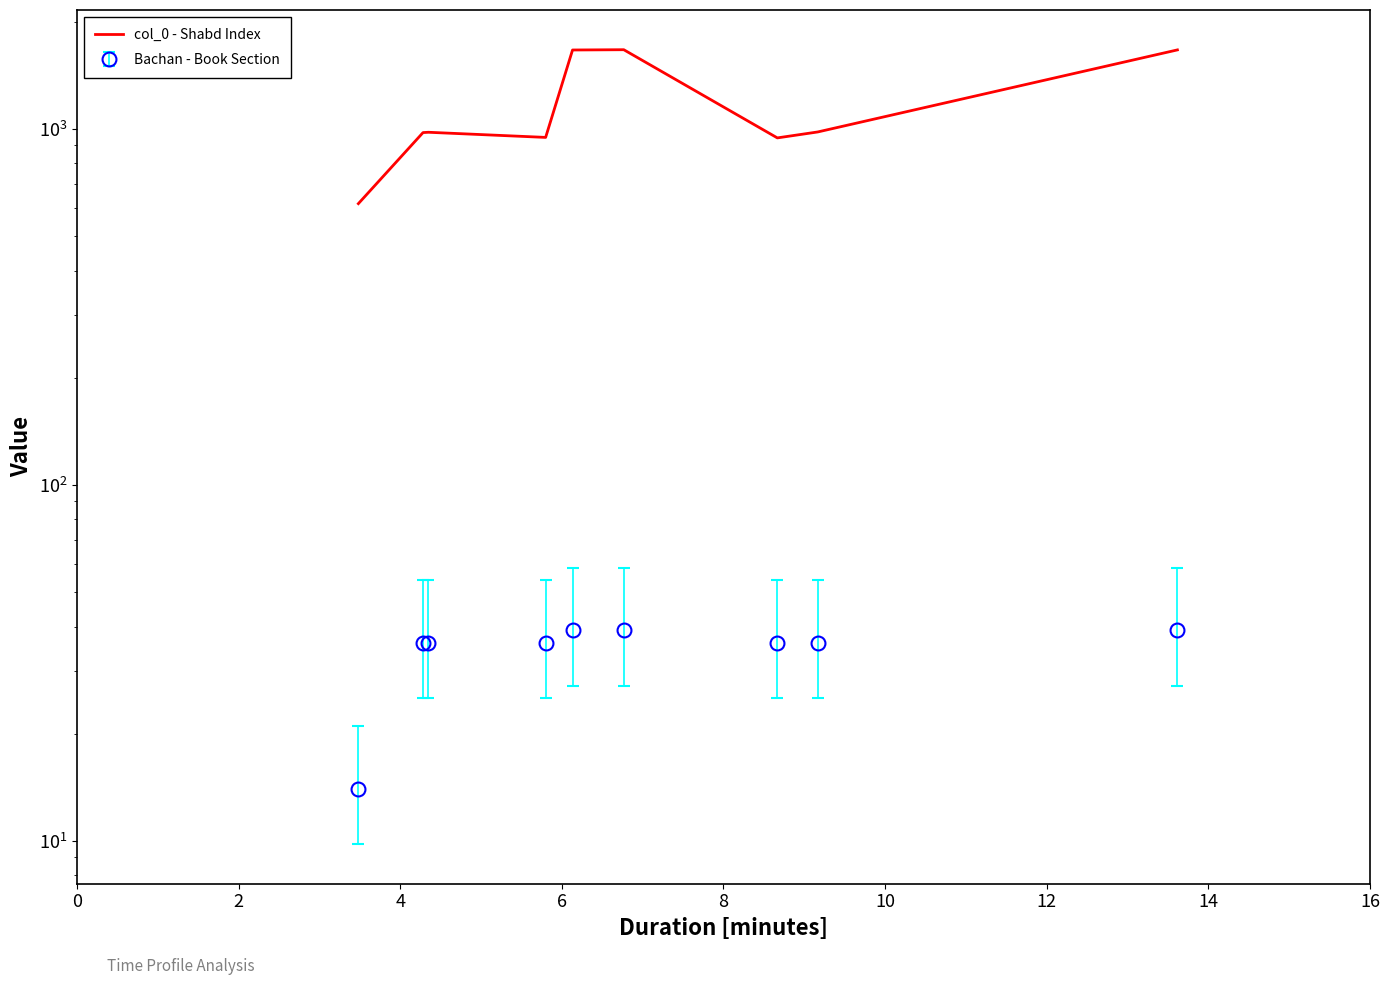

Reading left to right, transcribe all the data shown in this chart.

617	977	979	947	1667	1670	944	981	1668